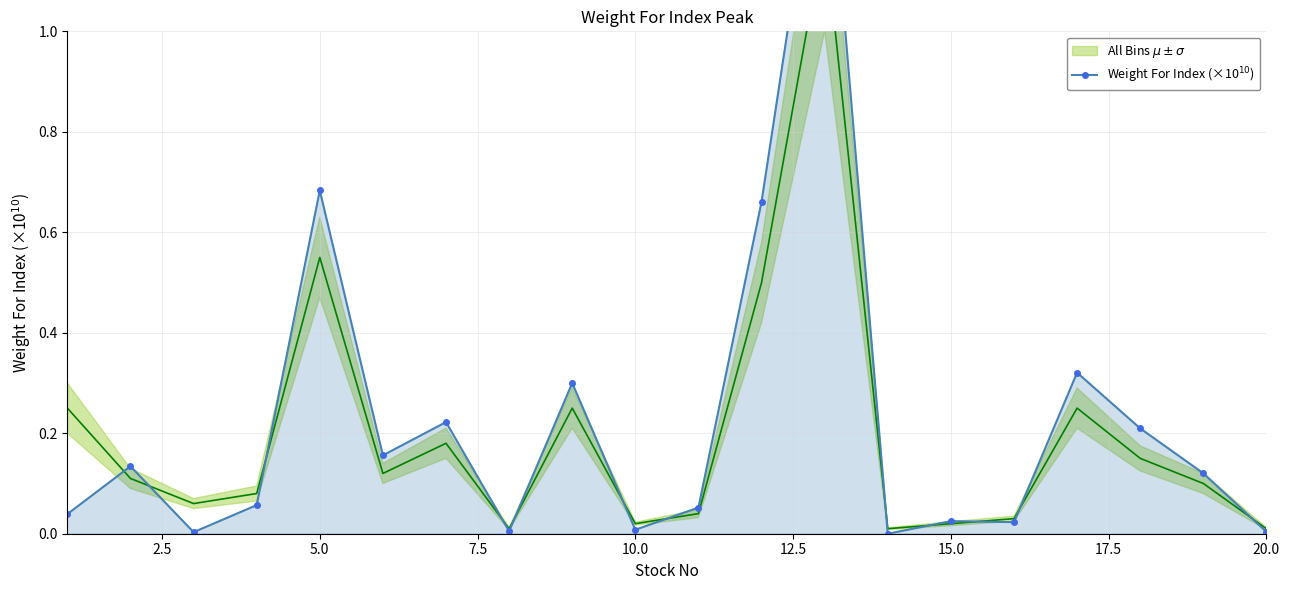

How many intersections are there between Weight For Index (×10$^{10}$) and All Bins $\mu \pm \sigma$?

12